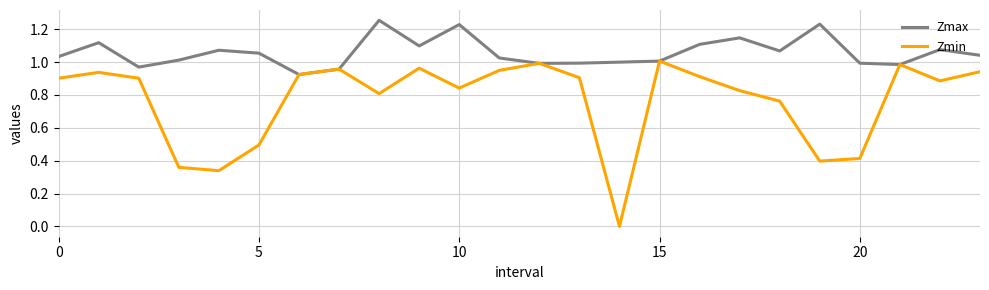

Which series has the largest total across all categories?

Zmax